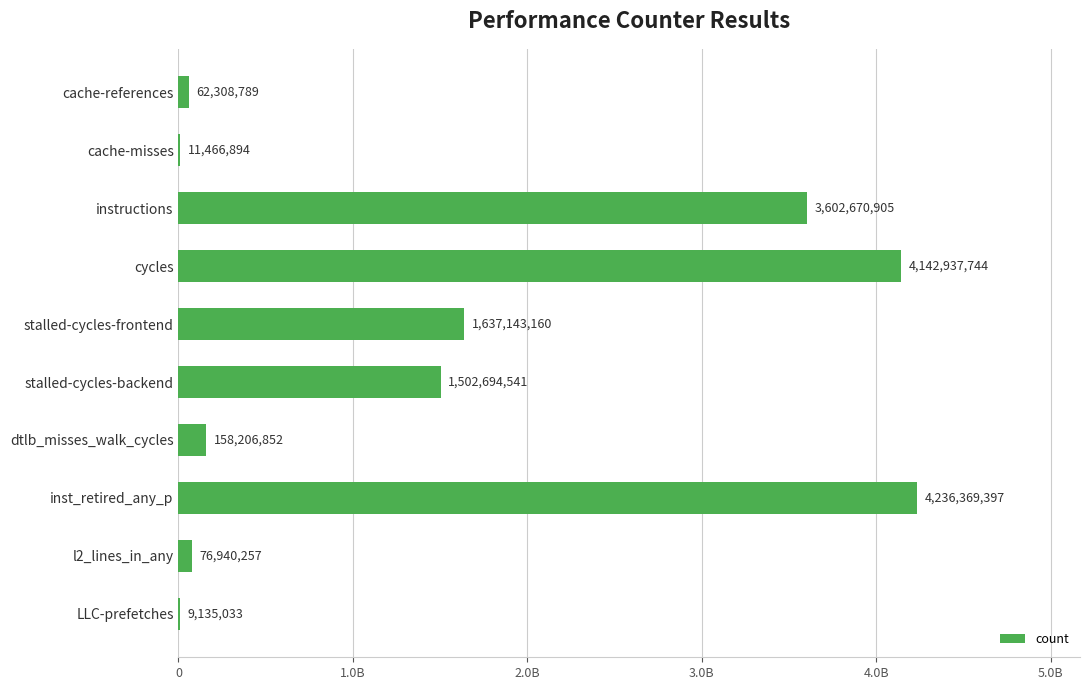

At which label is the value closest to 2122752215?

stalled-cycles-frontend